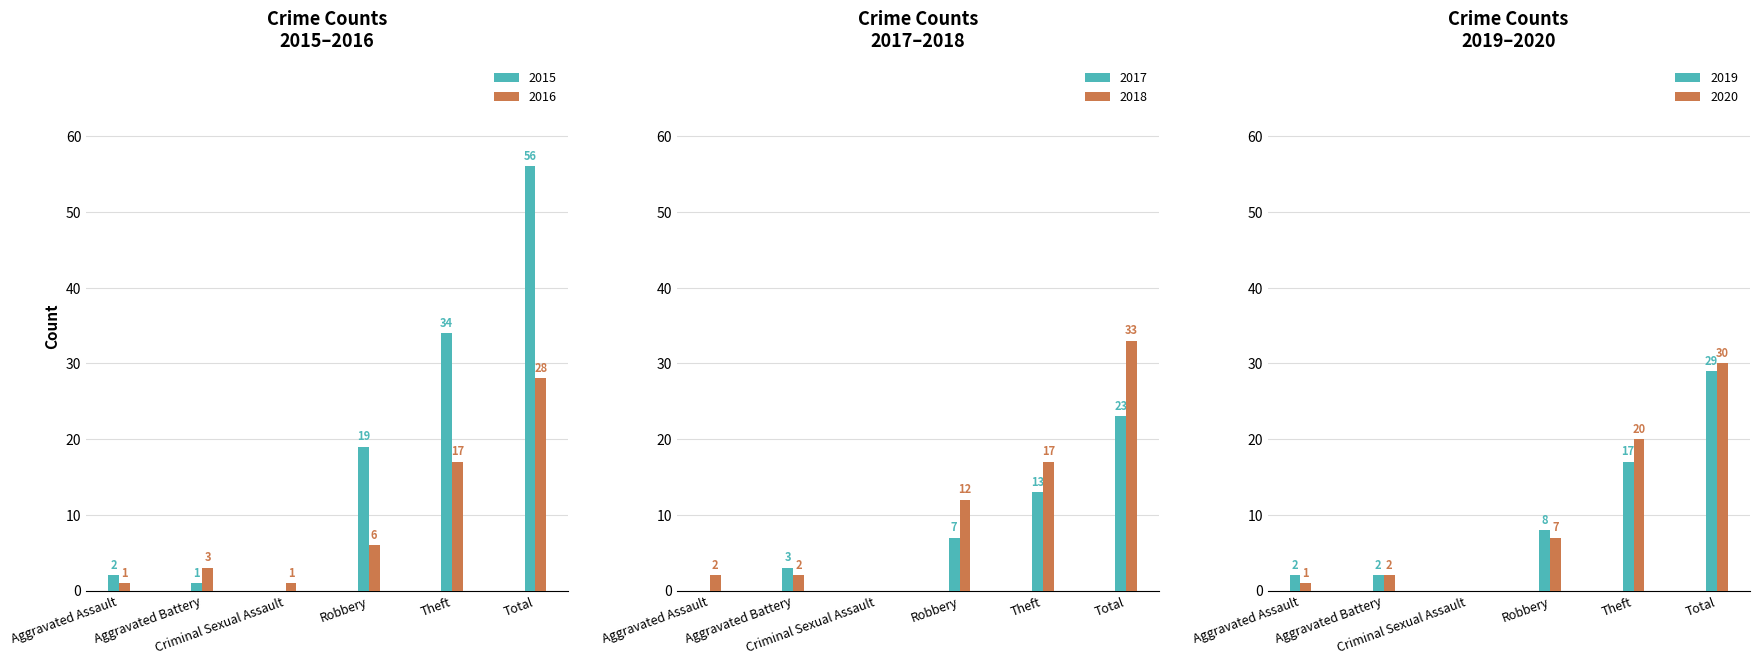

What is the difference between the highest and lowest values at Criminal Sexual Assault?

1